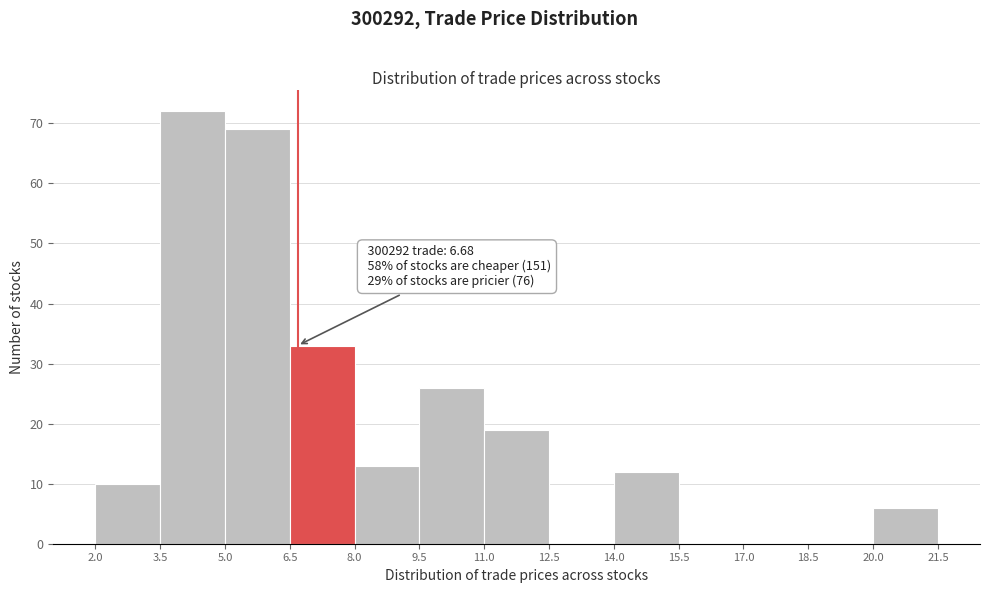

Which range on the x-axis has the tallest bar?

3.5 to 5.0